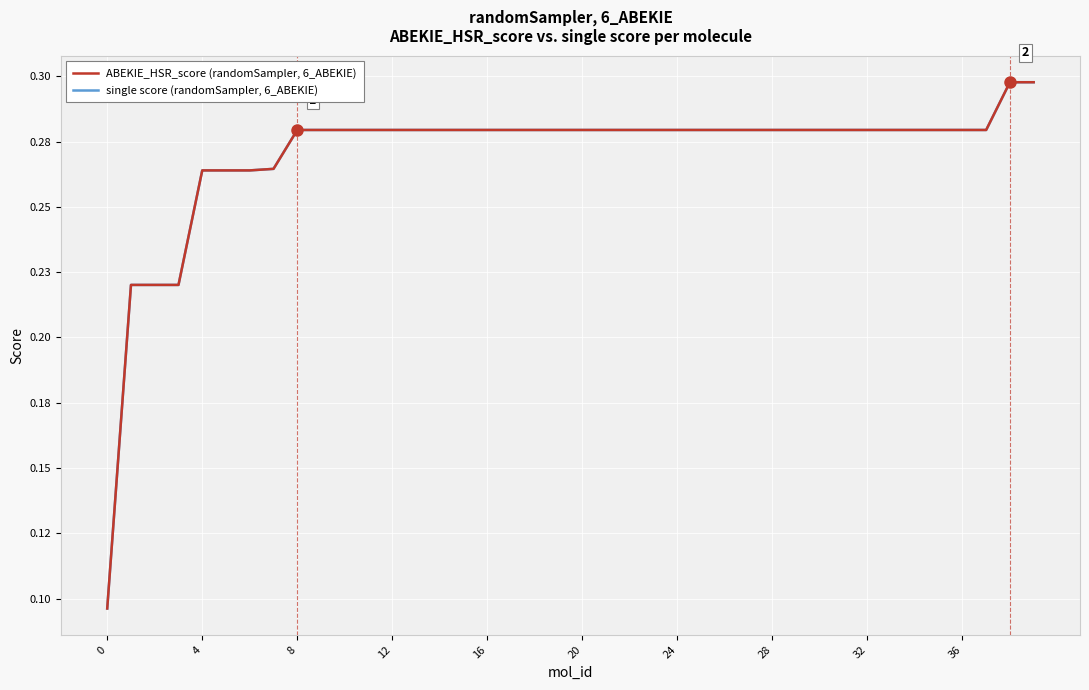

What is the difference between the maximum and second lowest values in the ABEKIE_HSR_score (randomSampler, 6_ABEKIE) series?

0.1